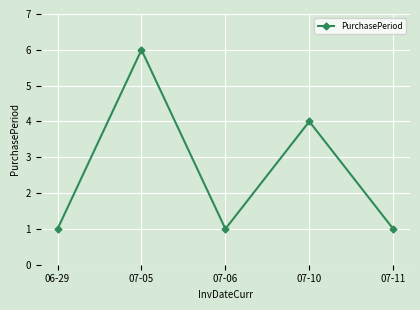

How many interior local peaks (higher than both neighbors) does the data have?

2